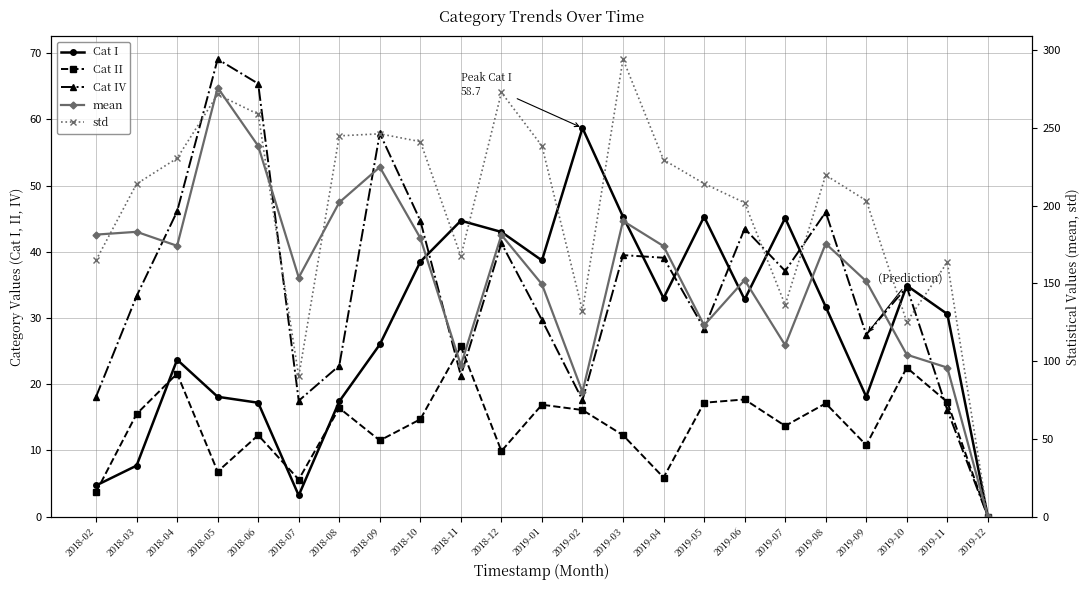

At which label does Cat II first exceed 14?

2018-03